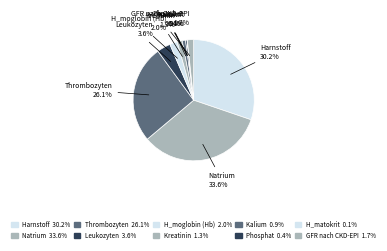

Count the number of slices in the pie.

10